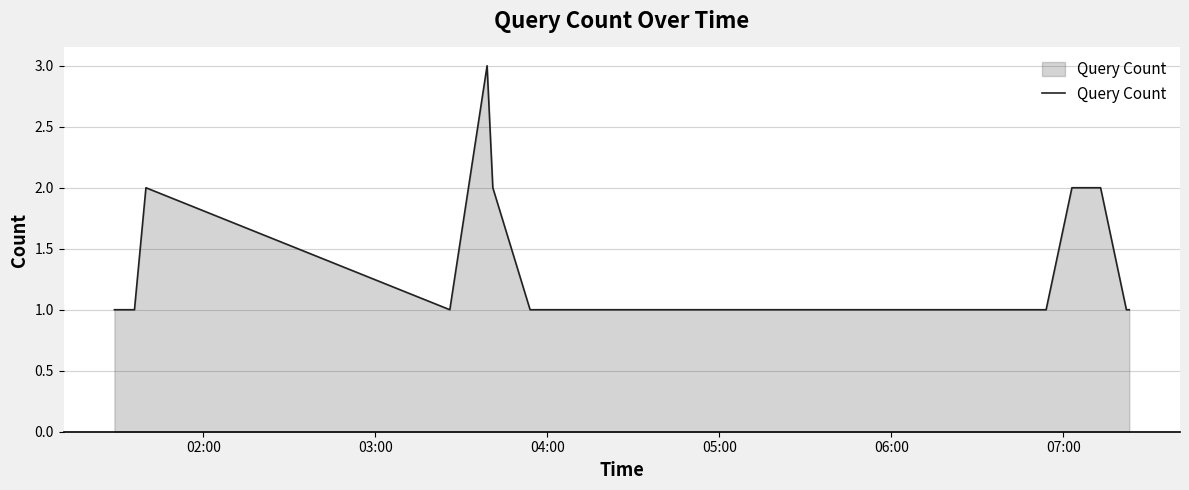

What is the greatest value displayed?

3